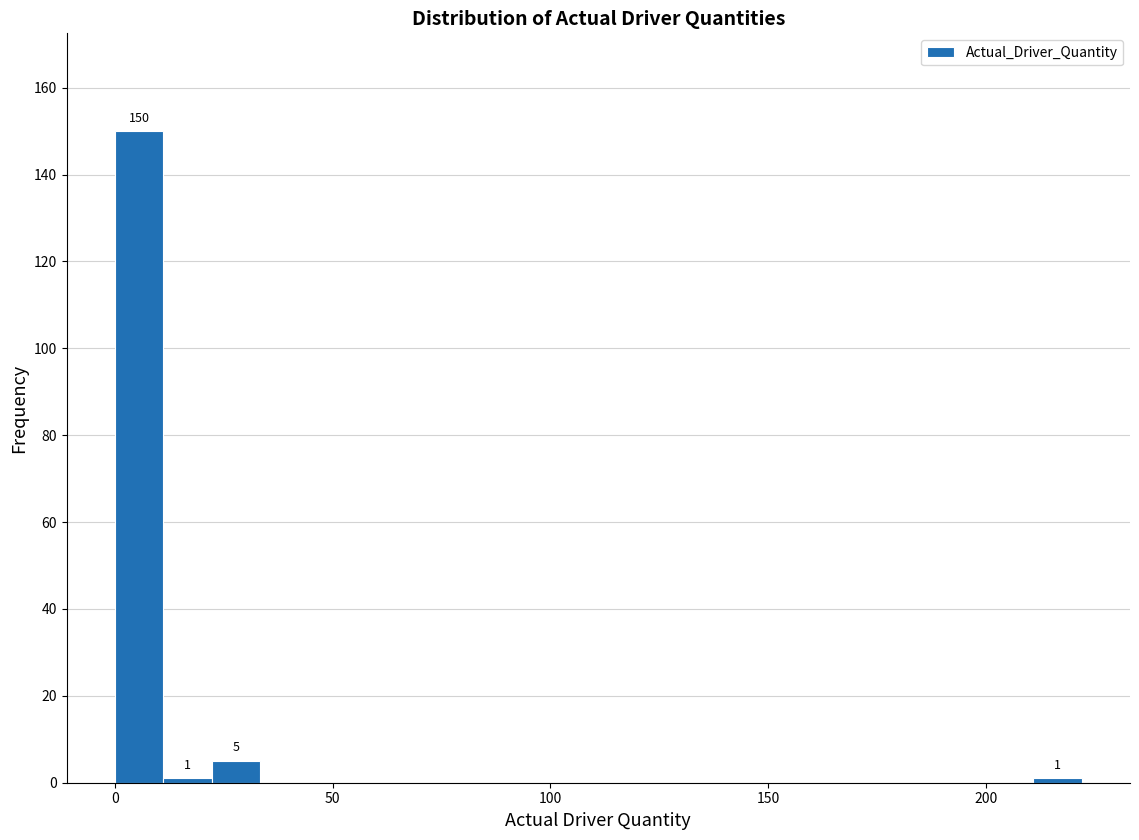

Around what value on the x-axis is the tallest bar? Give the approximate position of its centre, as read against the axis.

5